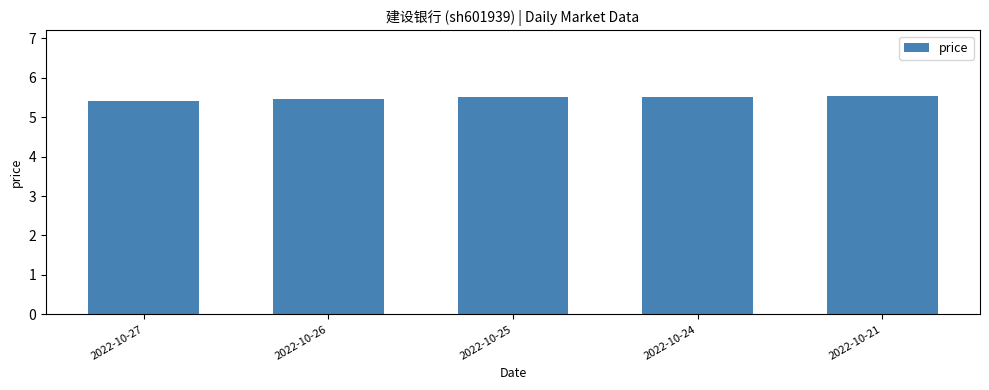

Reading left to right, transcribe all the data shown in this chart.

2022-10-27=5.4	2022-10-26=5.5	2022-10-25=5.5	2022-10-24=5.5	2022-10-21=5.5